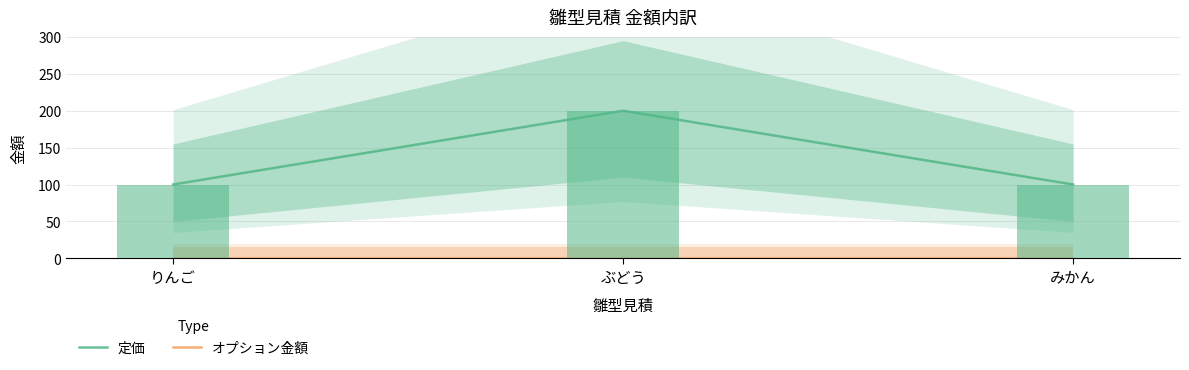

List the labels in order of オプション金額 value, largest first.

りんご, ぶどう, みかん